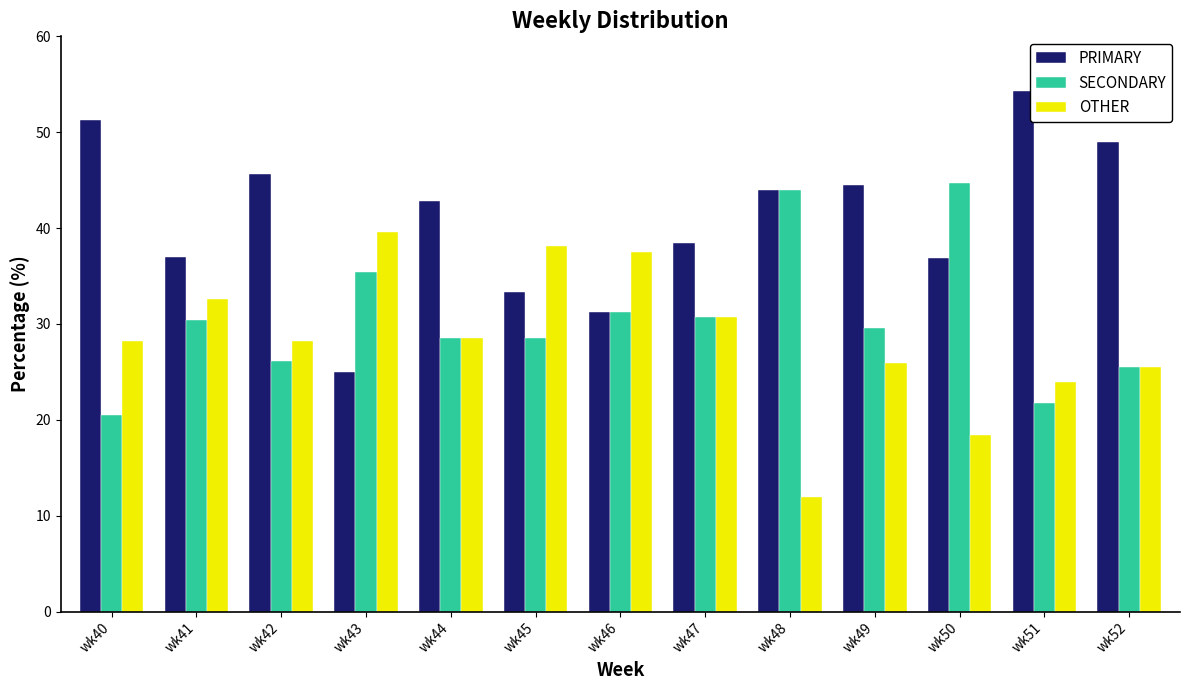

What is the value of the OTHER bar at the 9th from the left?

12.0